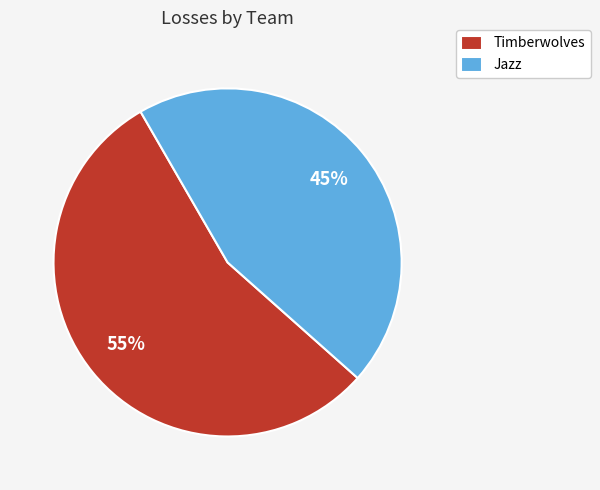

Which slice is the largest?

Timberwolves